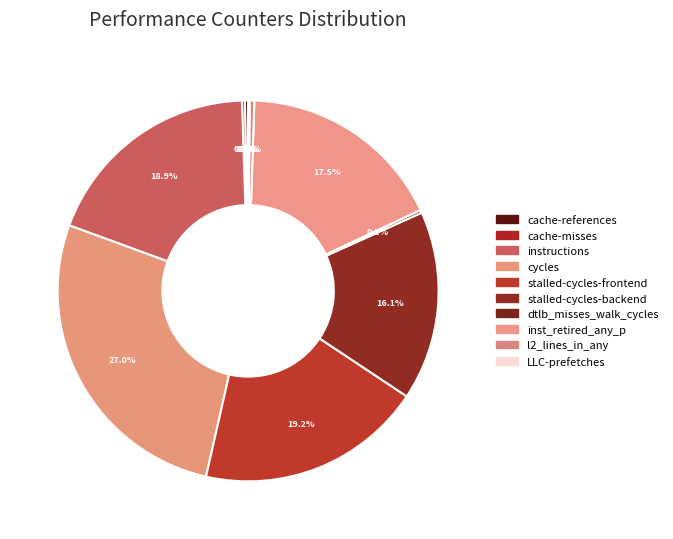

To the nearest percent, what is the average slice percentage?

10%